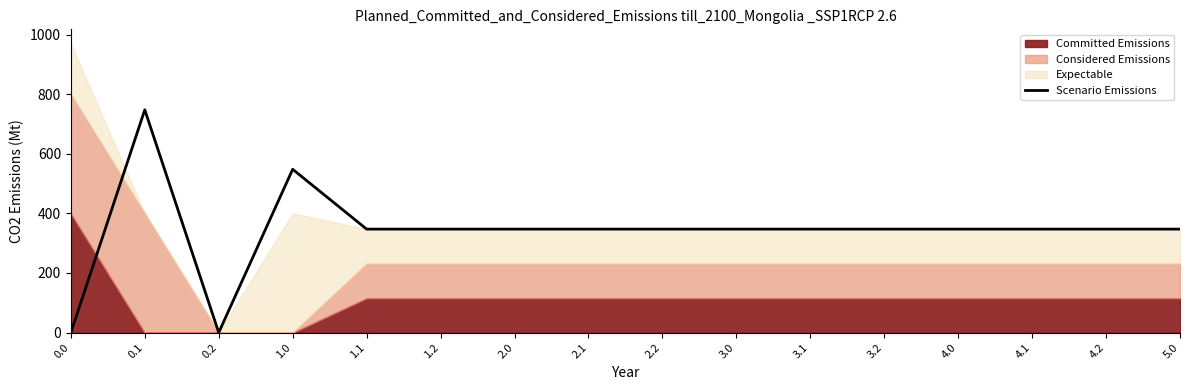

Between 5.0 and 3.1, which is larger?

5.0